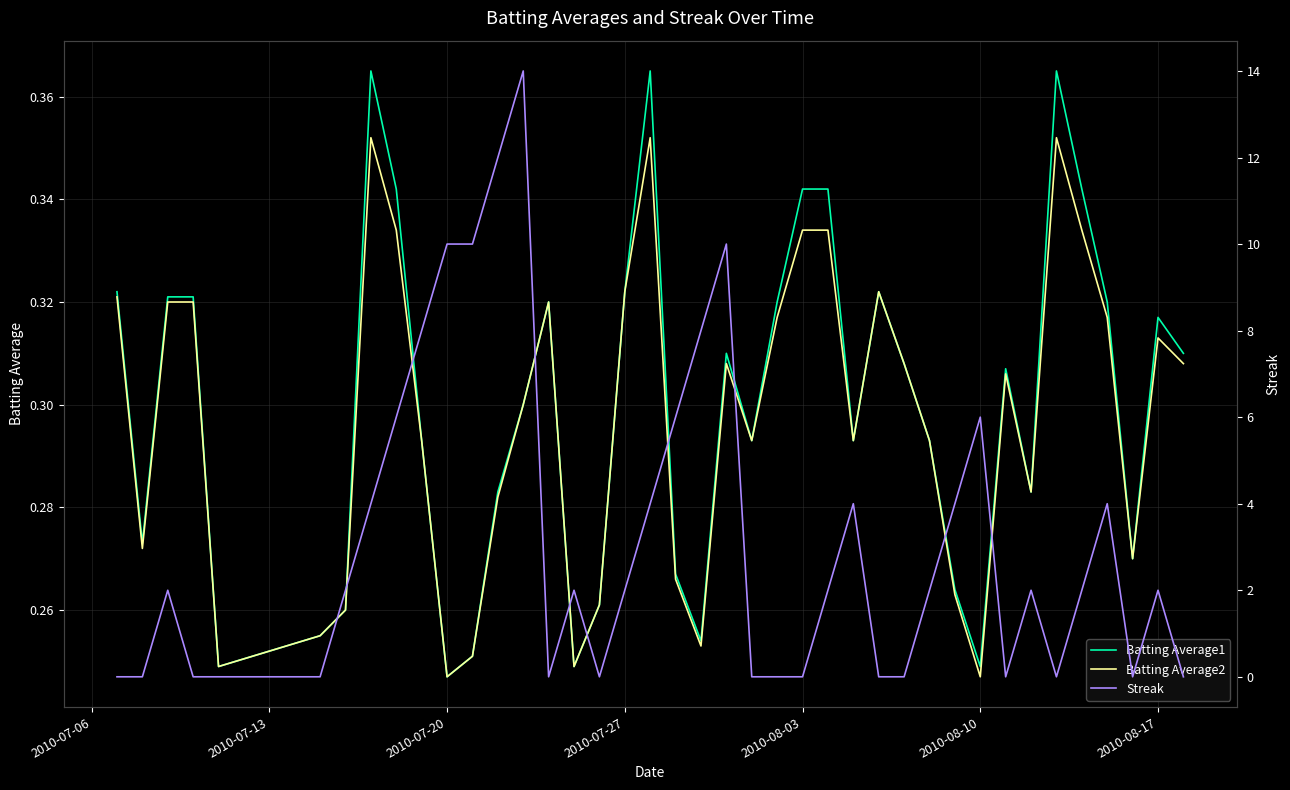

Count the Streak values in the range 0 to 6.

33